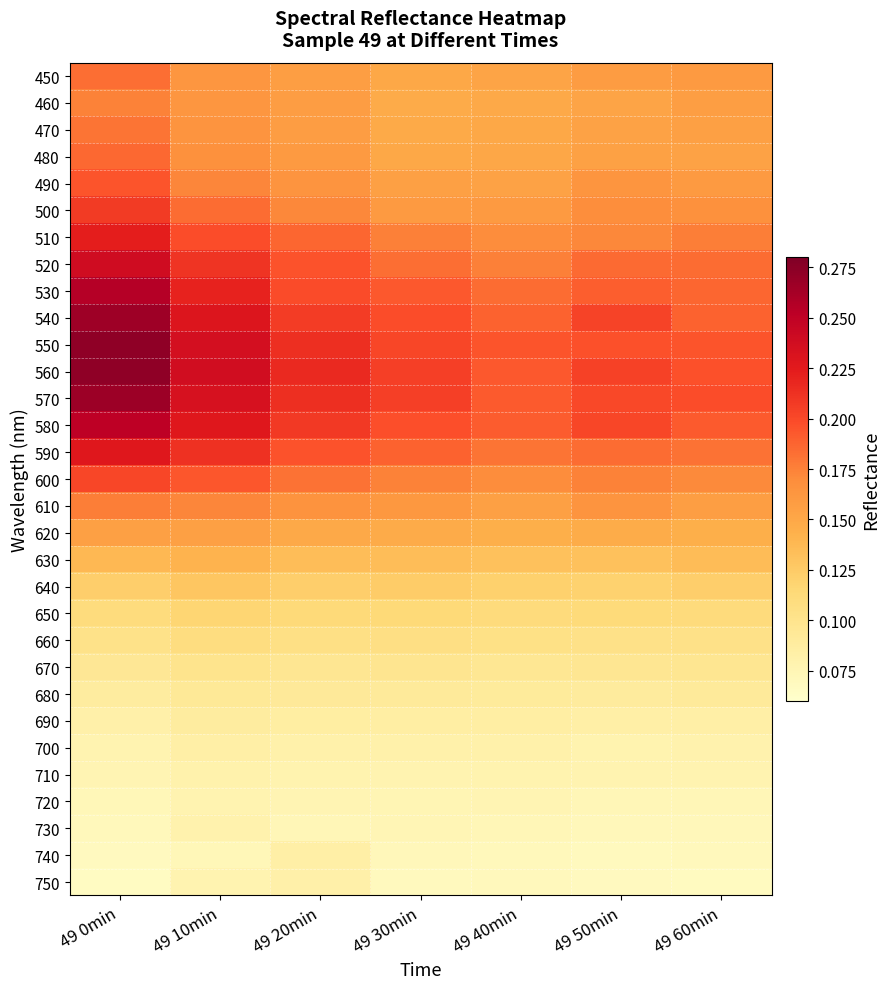

List the series in order of their peak value, lowest first.

720, 730, 710, 750, 700, 740, 690, 680, 670, 660, 650, 640, 630, 620, 460, 610, 470, 450, 480, 490, 600, 500, 510, 590, 520, 580, 530, 540, 570, 560, 550